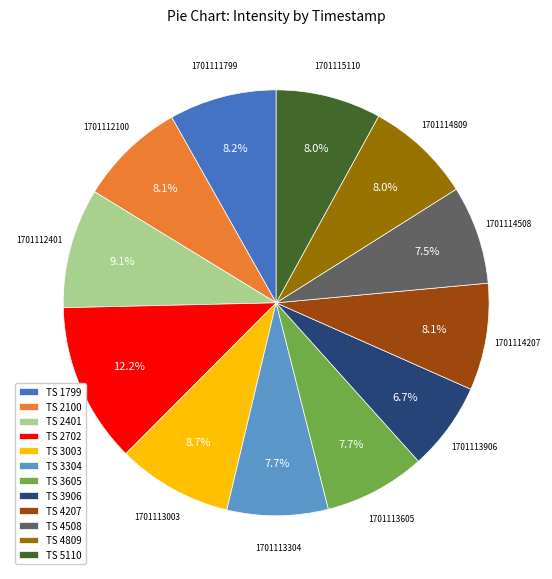

Does TS 2702 account for over 50% of the chart?

No